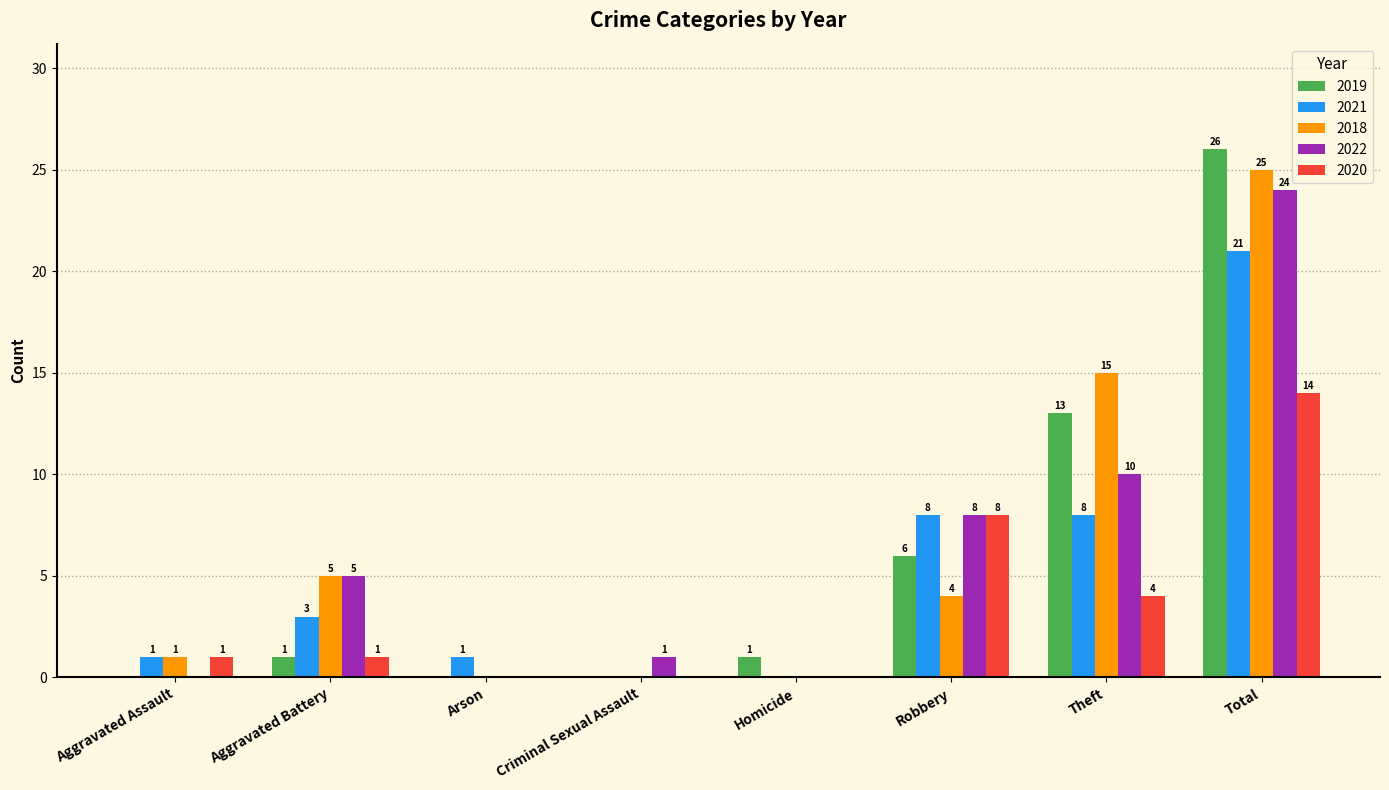

Reading right to left, transcribe all the data shown in this chart.

2019: Total=26	Theft=13	Robbery=6	Homicide=1	Criminal Sexual Assault=0	Arson=0	Aggravated Battery=1	Aggravated Assault=0
2021: Total=21	Theft=8	Robbery=8	Homicide=0	Criminal Sexual Assault=0	Arson=1	Aggravated Battery=3	Aggravated Assault=1
2018: Total=25	Theft=15	Robbery=4	Homicide=0	Criminal Sexual Assault=0	Arson=0	Aggravated Battery=5	Aggravated Assault=1
2022: Total=24	Theft=10	Robbery=8	Homicide=0	Criminal Sexual Assault=1	Arson=0	Aggravated Battery=5	Aggravated Assault=0
2020: Total=14	Theft=4	Robbery=8	Homicide=0	Criminal Sexual Assault=0	Arson=0	Aggravated Battery=1	Aggravated Assault=1